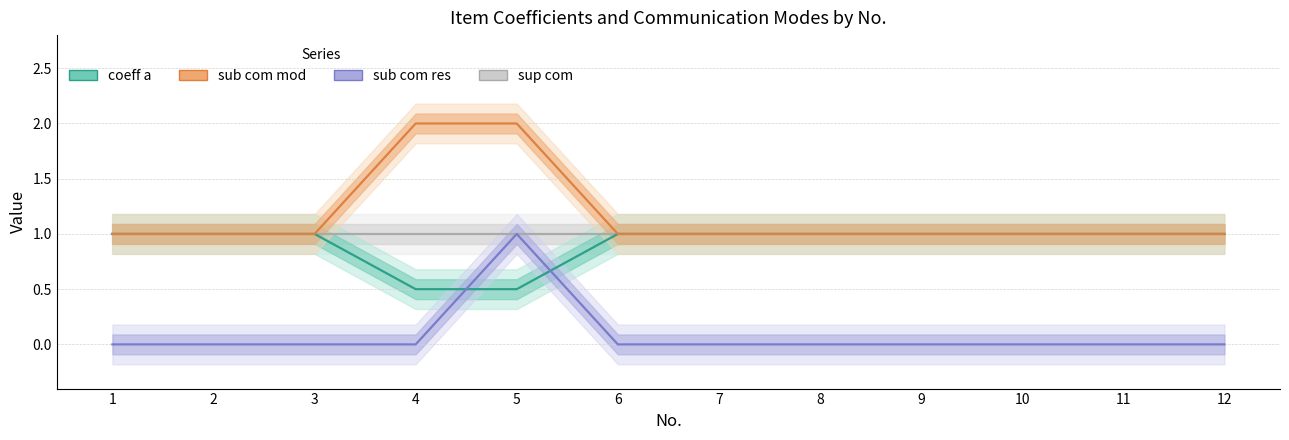

True or false: sup com and coeff a intersect in this chart.

False